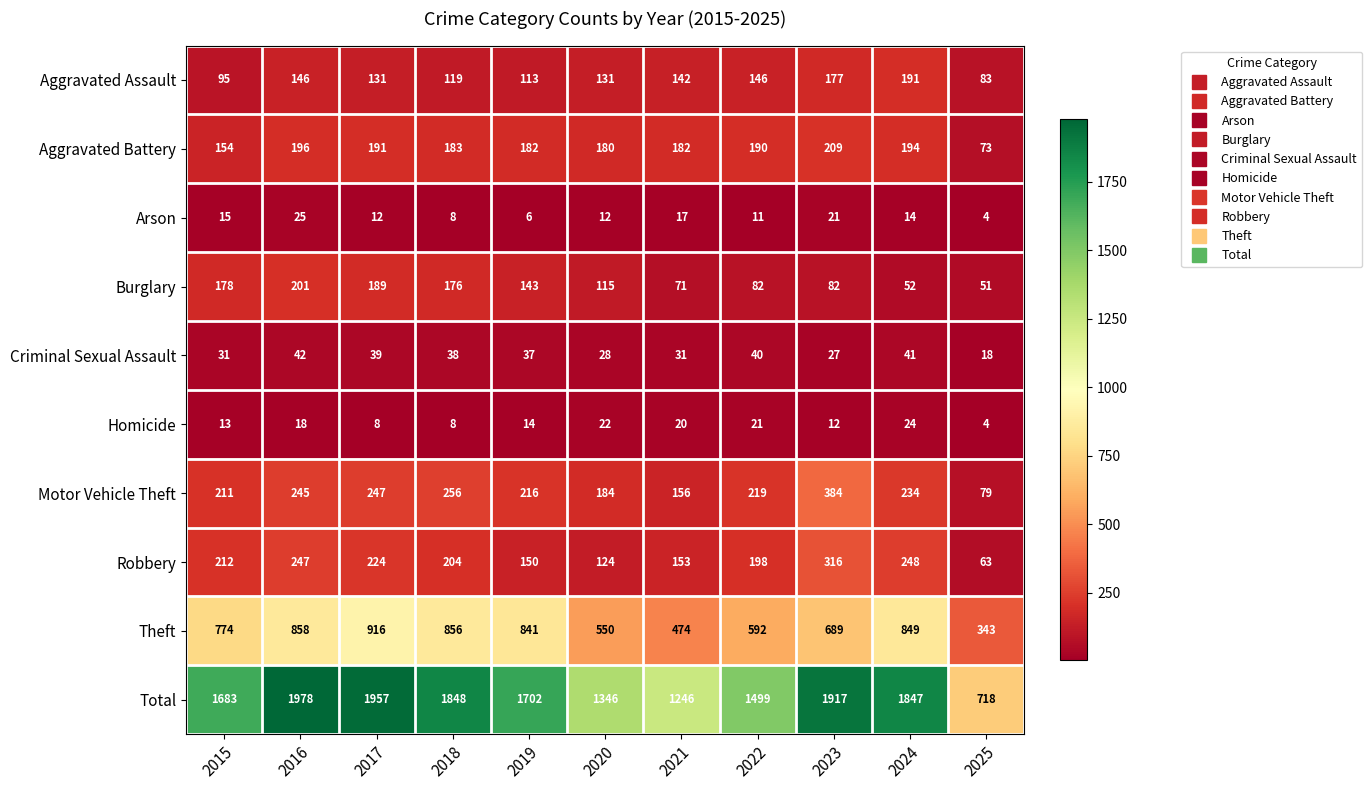

True or false: Arson has a value of 12 at 2020.

True